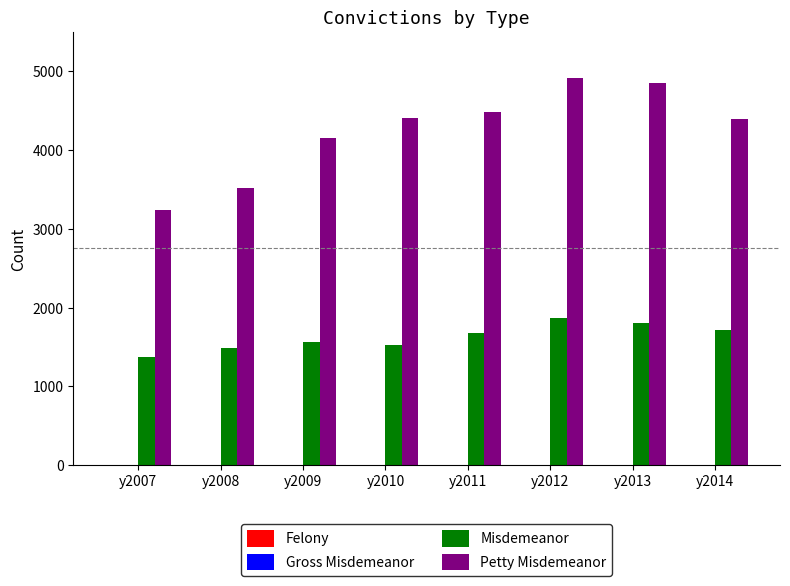

What is the total value across all series at y2008?

5008